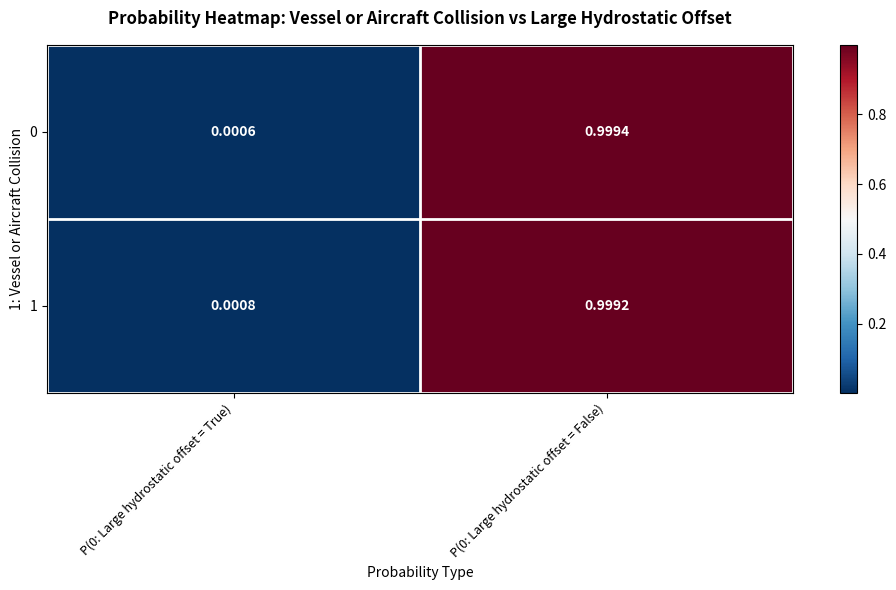

Is the value of 1 at P(0: Large hydrostatic offset = True) greater than the value of 0 at P(0: Large hydrostatic offset = False)?

No